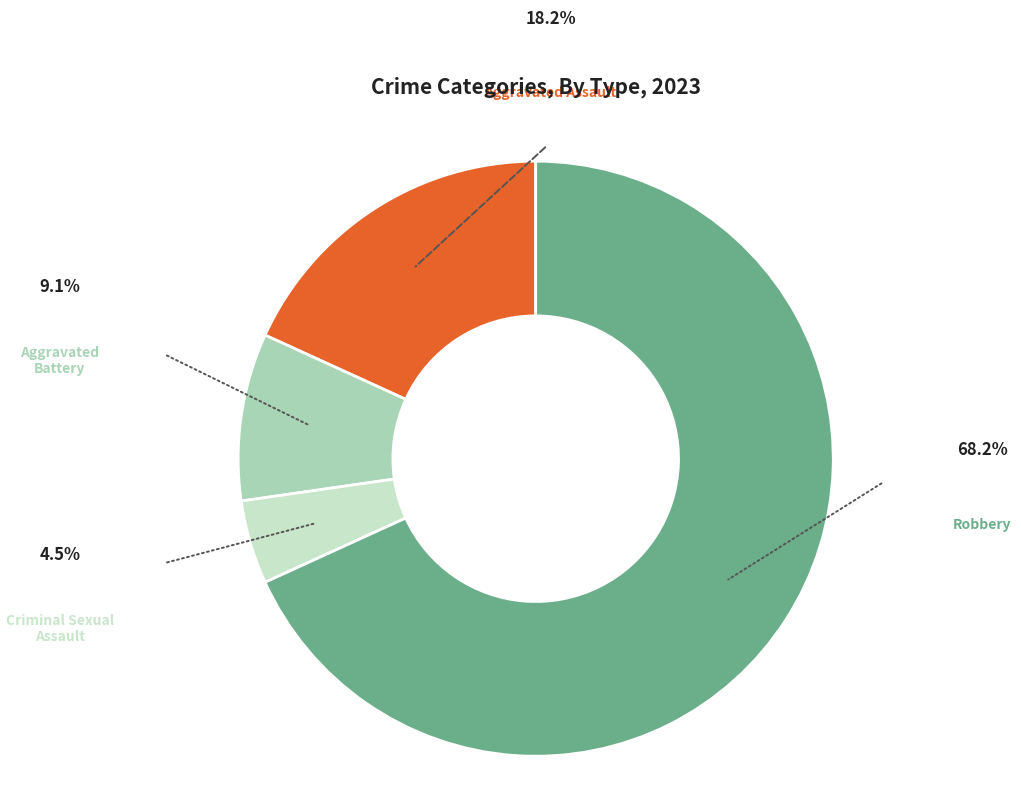

How many segments does this pie chart have?

4